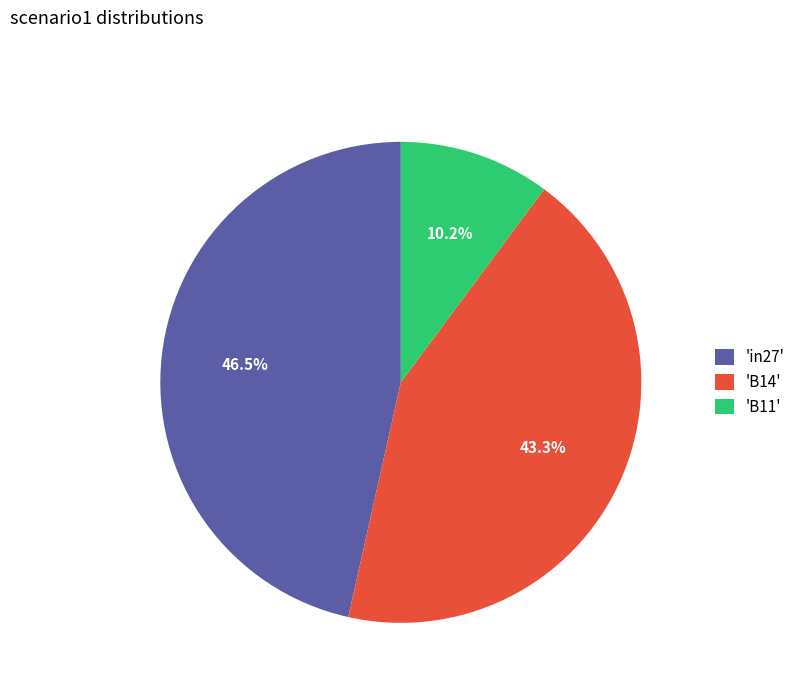

Which slice is the largest?

'in27'